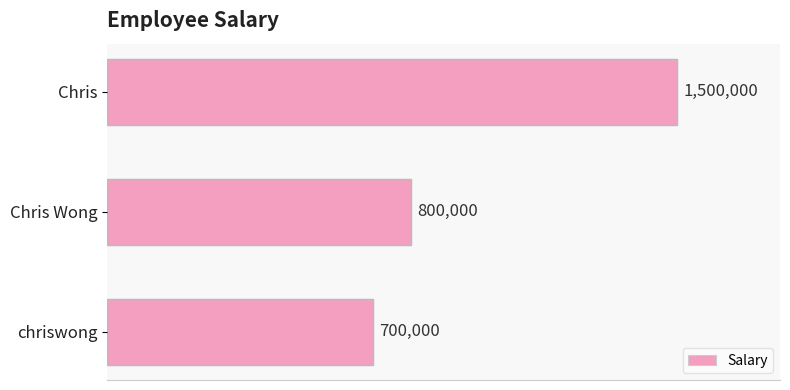

Are the bars horizontal?

Yes